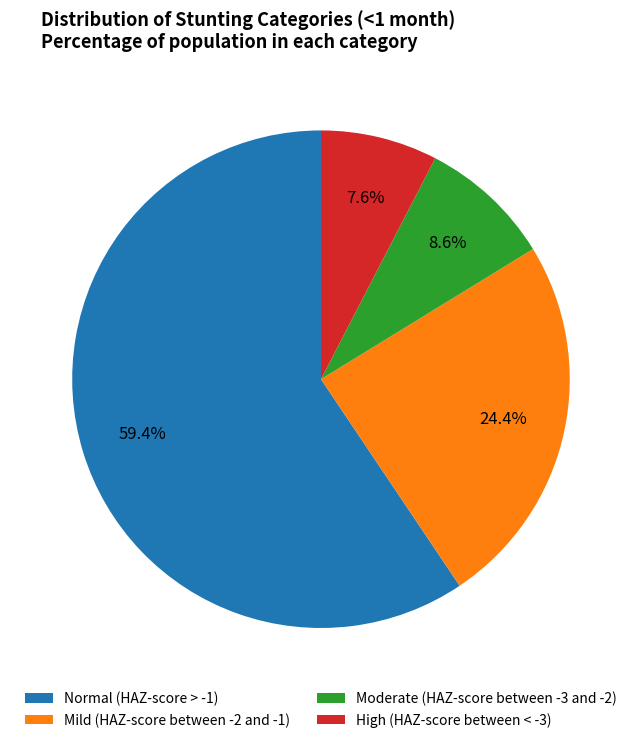

Is it true that Mild (HAZ-score between -2 and -1) is 24% of the pie?

True